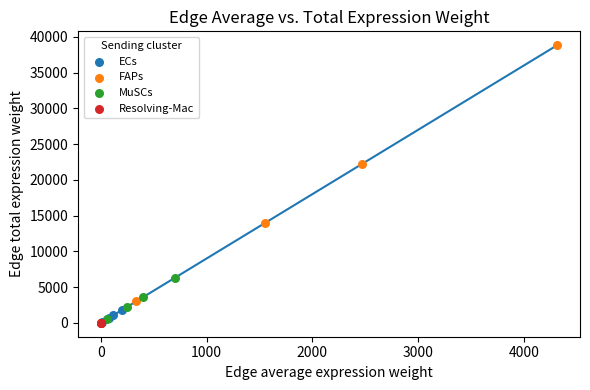

Which series reaches the maximum Y coordinate?

FAPs